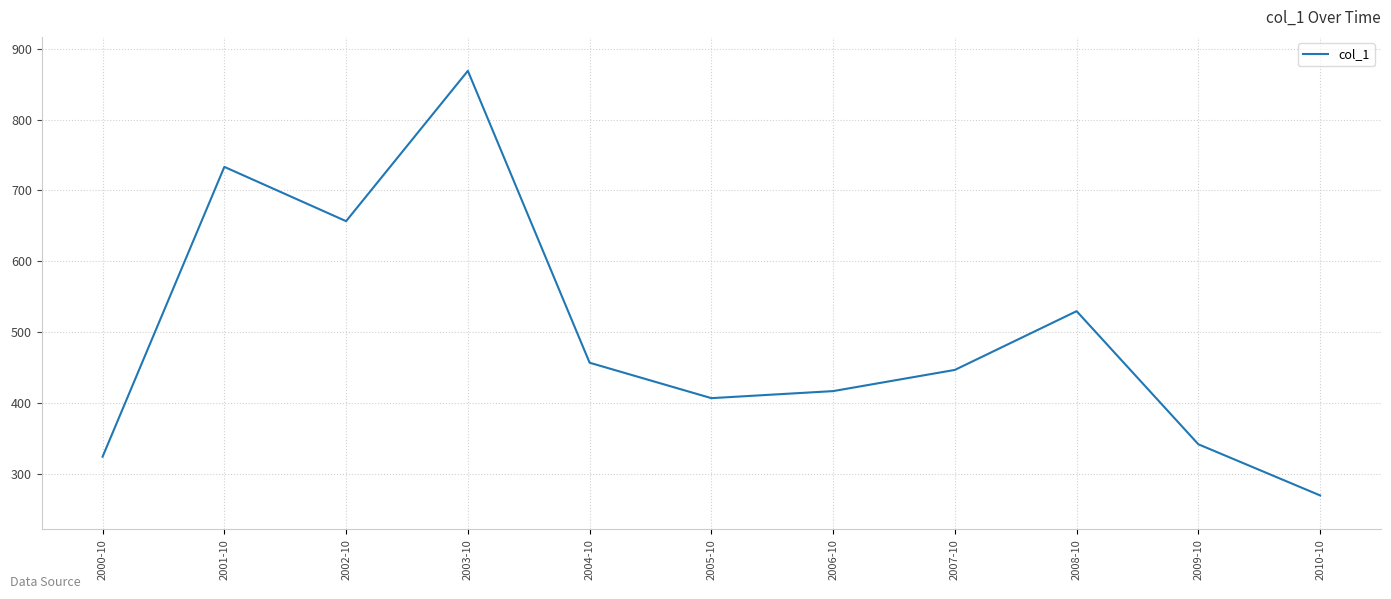

What is the sum of all values?

5453.6